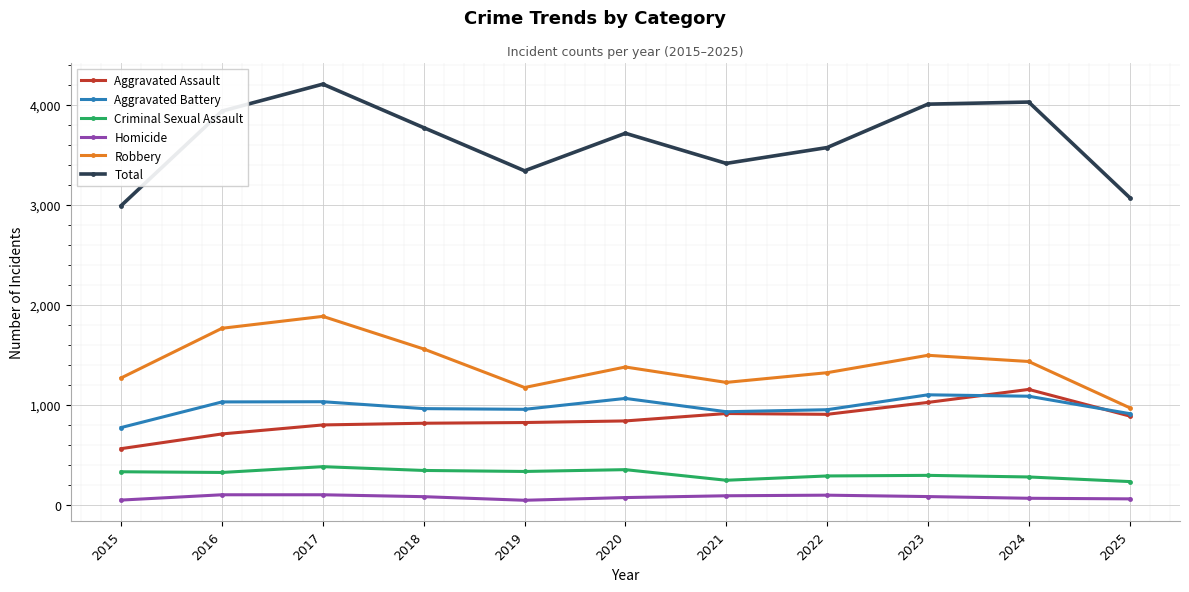

Is the value of Criminal Sexual Assault at 2017 greater than the value of Aggravated Assault at 2016?

No